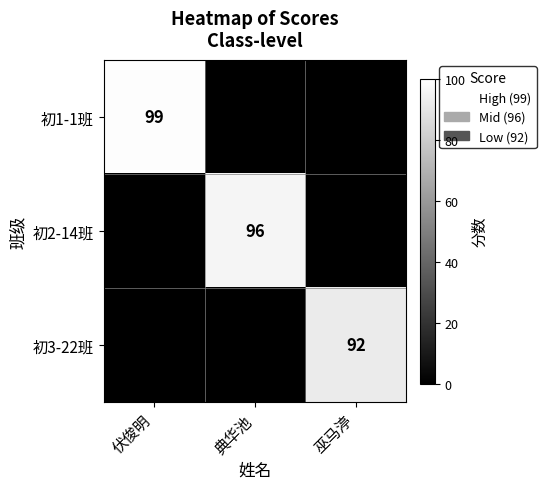

The value of 初1-1班 at 伏俊明 is 28. True or false?

False